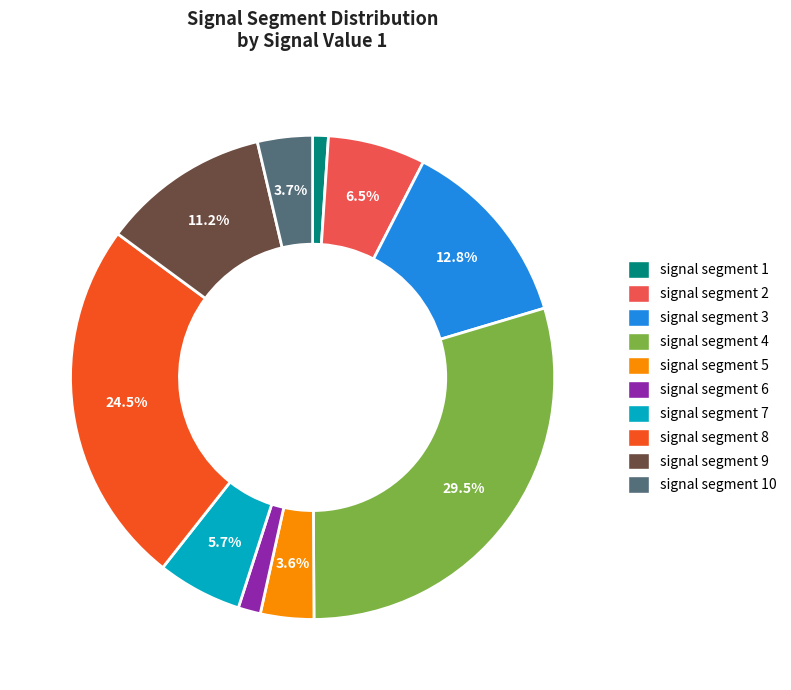

Is there any slice that represents more than half of the pie?

No